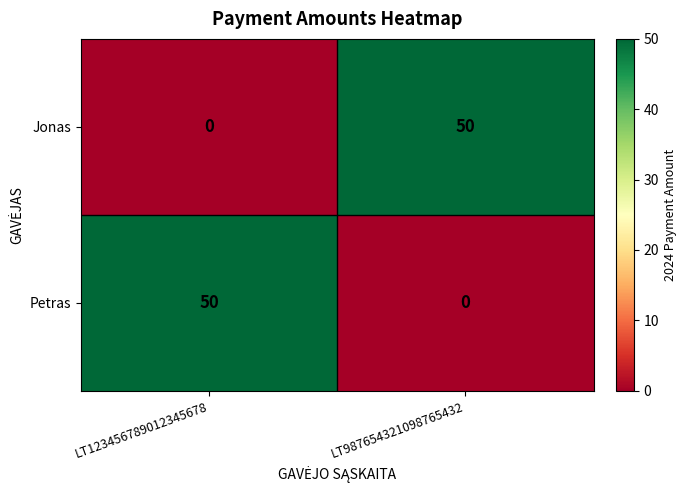

Rank the series at LT123456789012345678 from lowest to highest value.

Jonas, Petras